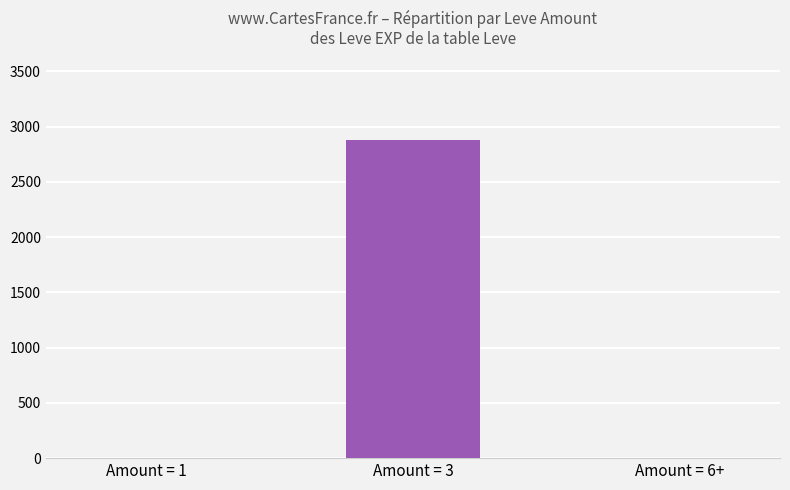

What is the greatest value displayed?

2880